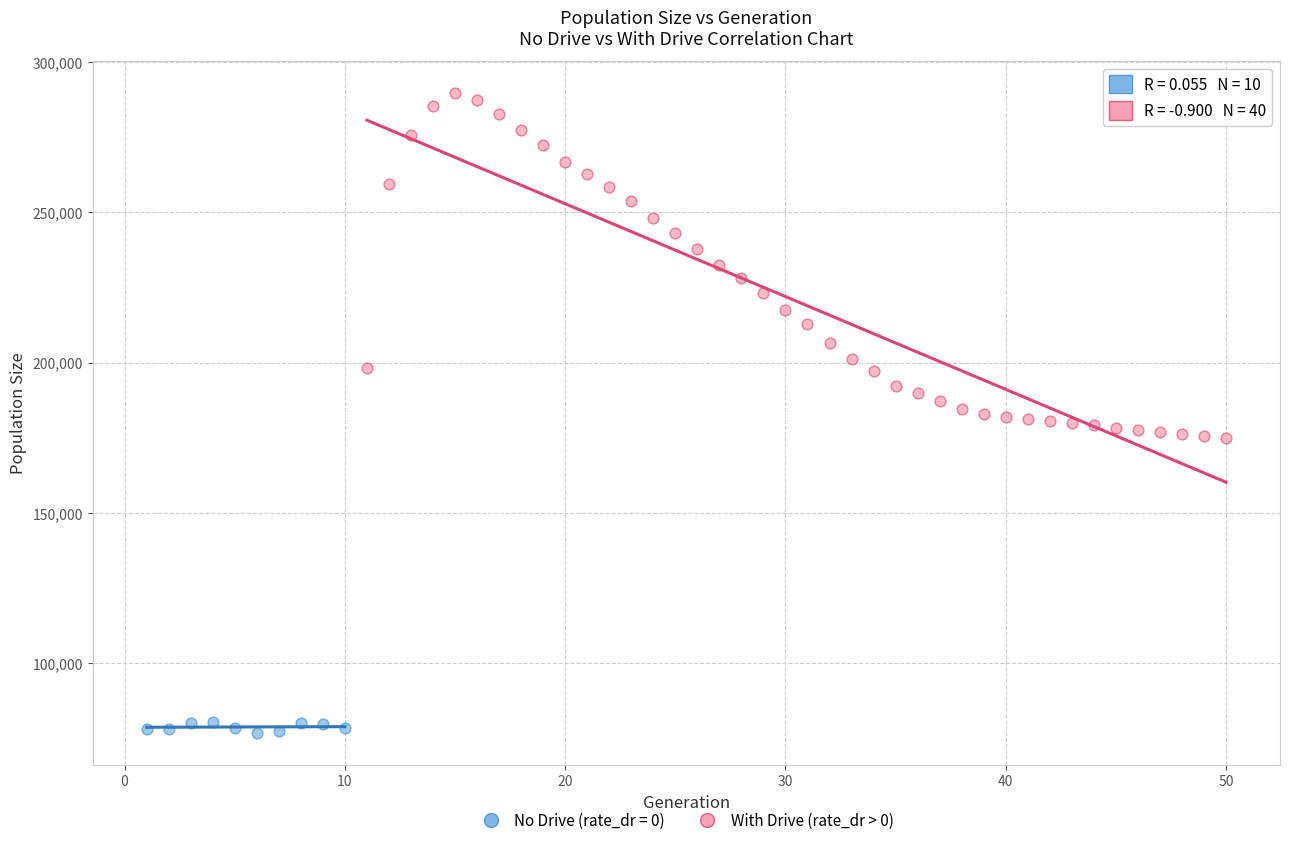

Which series reaches the maximum Y coordinate?

With Drive (rate_dr > 0)